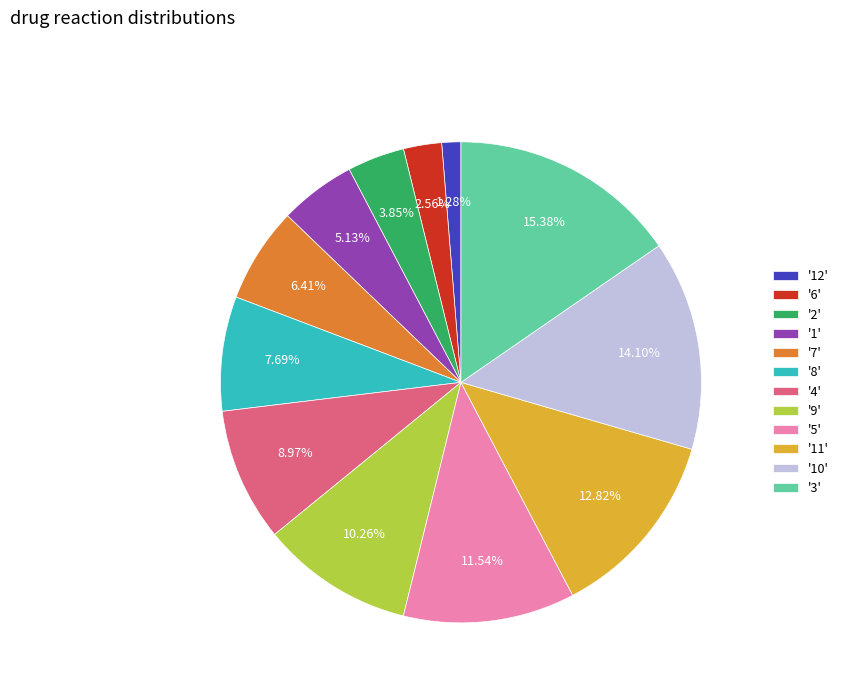

Rank the categories by value from highest to lowest.

'3', '10', '11', '5', '9', '4', '8', '7', '1', '2', '6', '12'